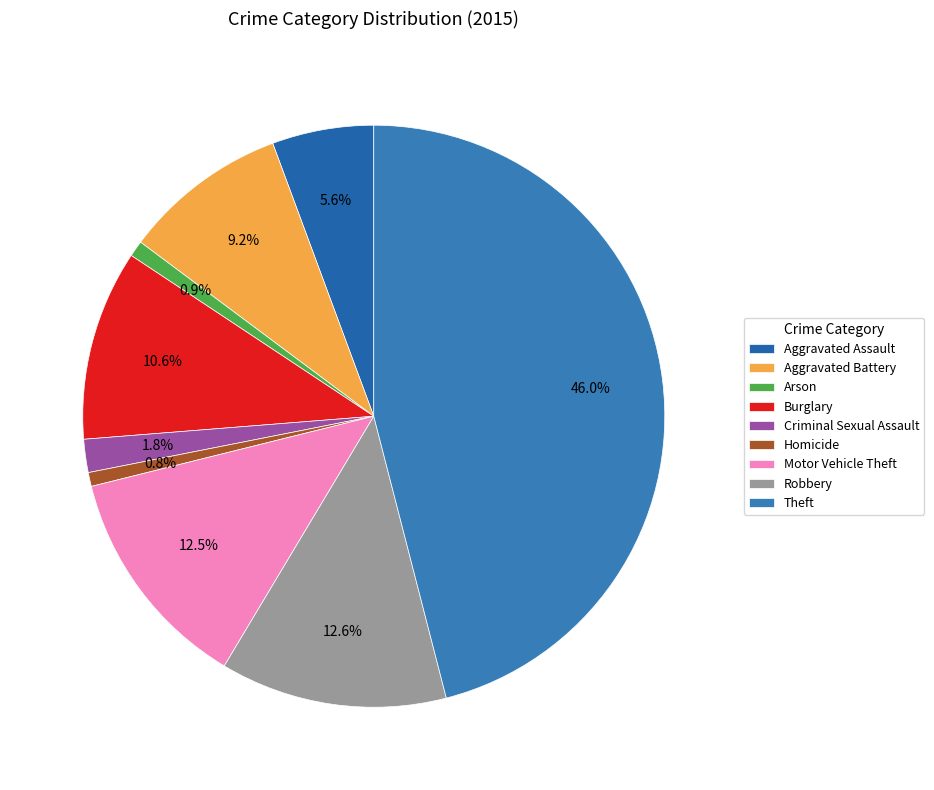

How much of the chart is everything except Burglary?

89.4%